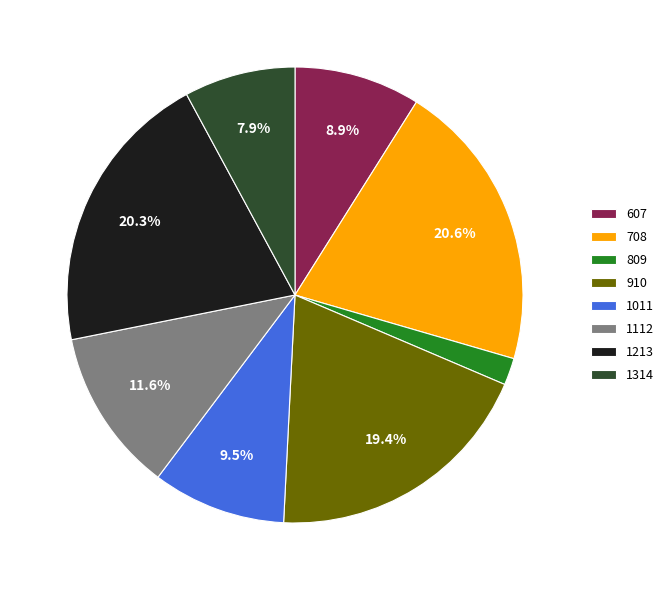

The 1213 slice represents 66% of the pie. True or false?

False